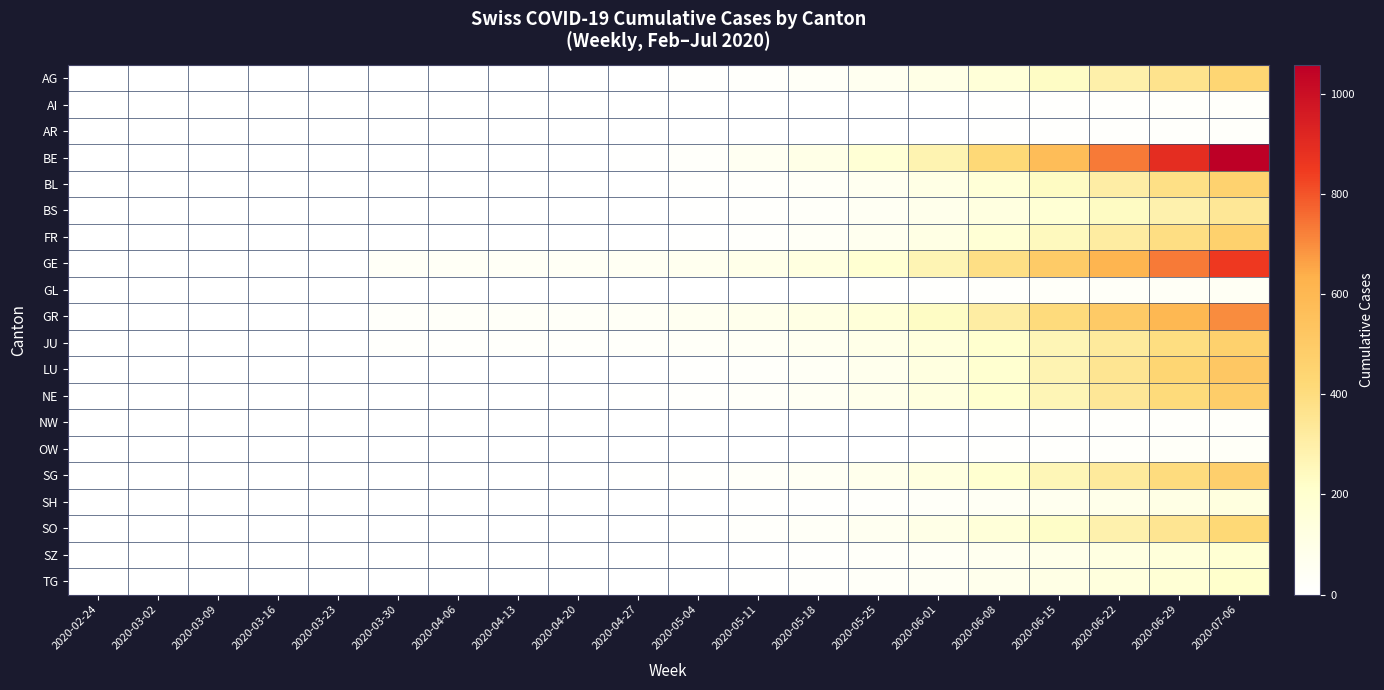

At how many categories does at least one series exceed 500?

4